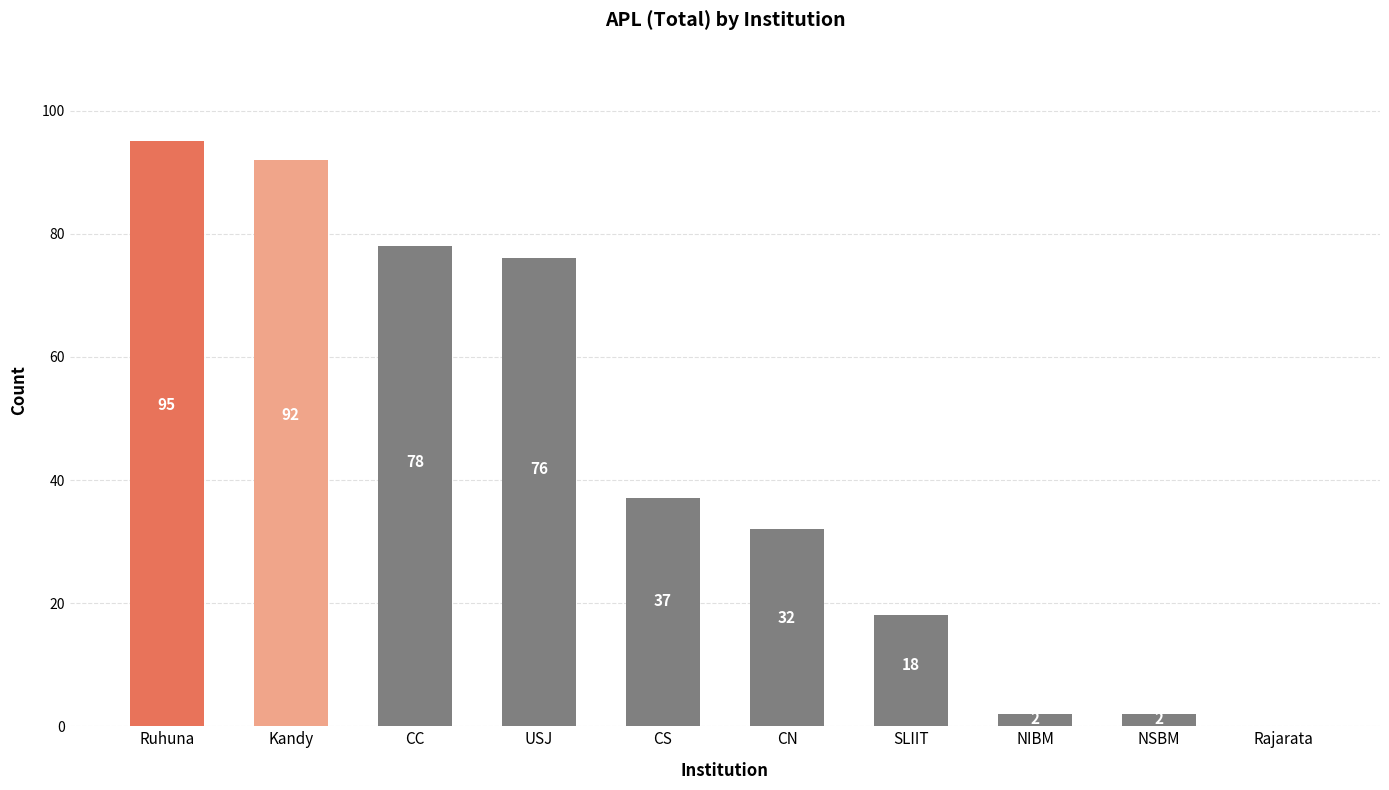

What is the maximum value shown in the chart?

95